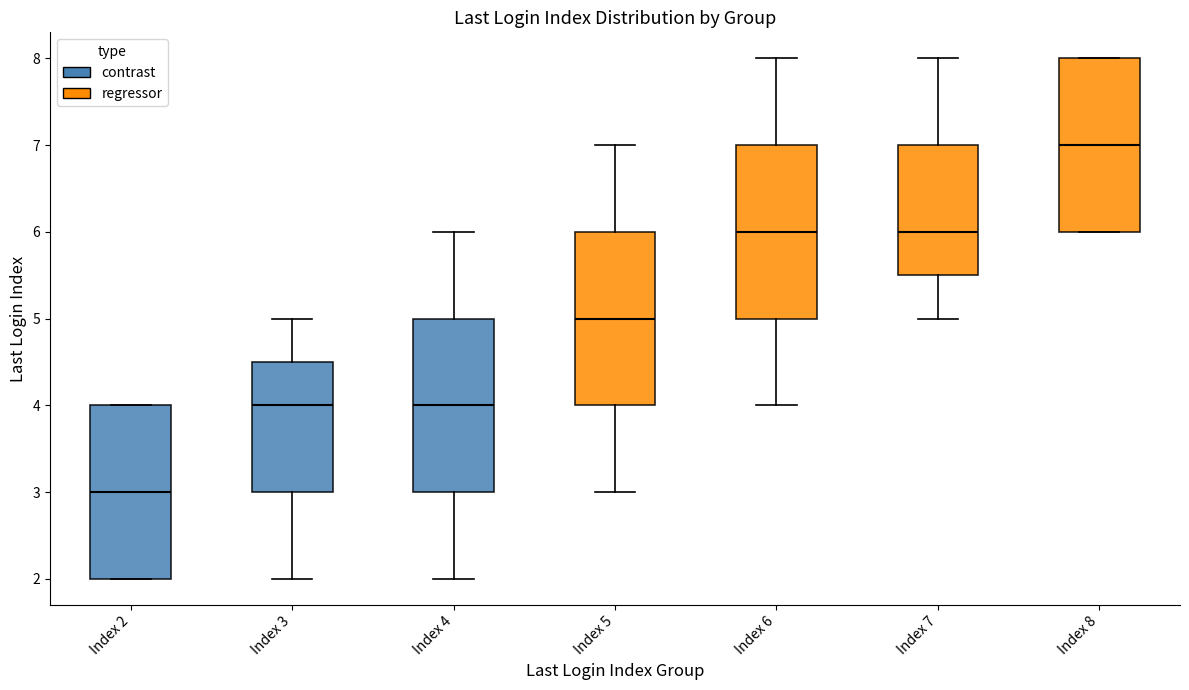

Which box's median line is the highest?

Index 8